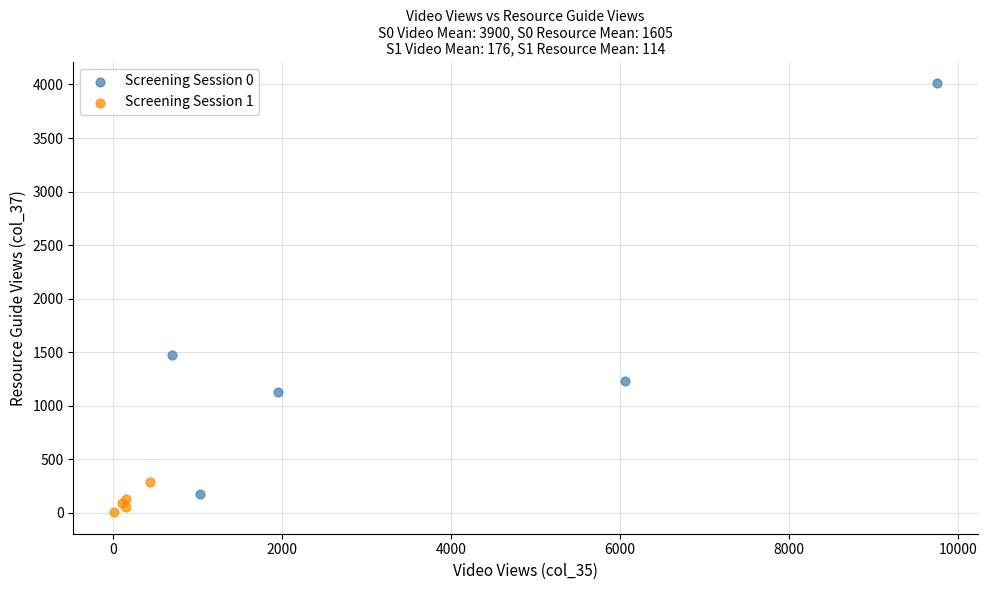

Which series reaches the maximum Y coordinate?

Screening Session 0